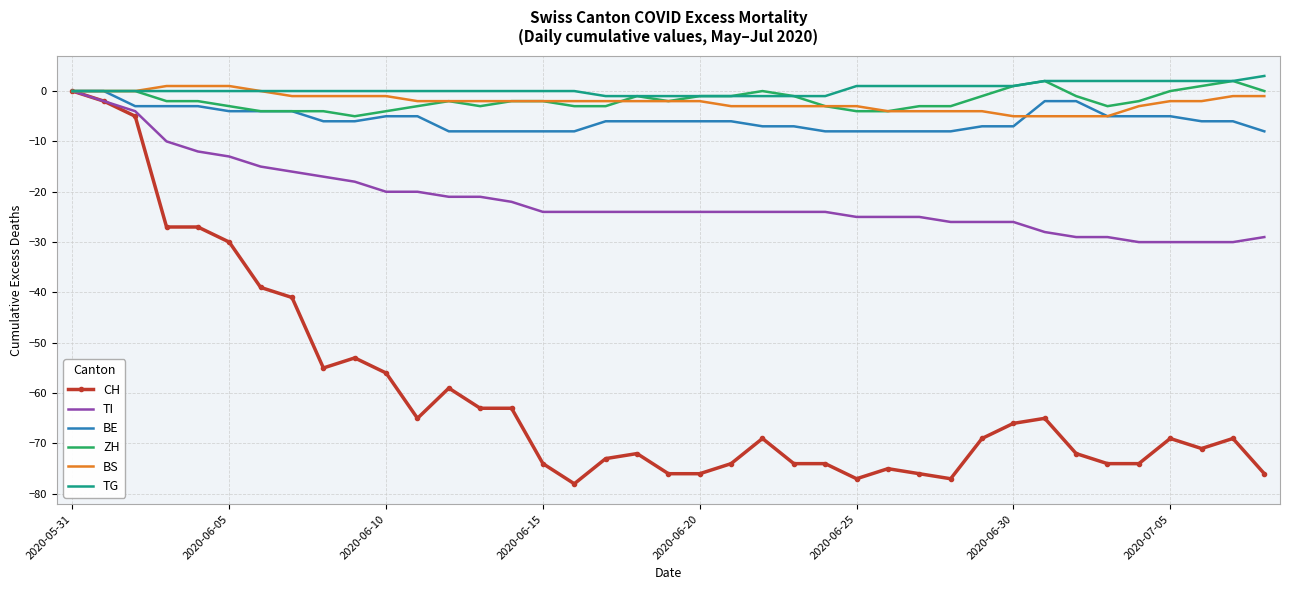

What is the minimum value for BE?

-8